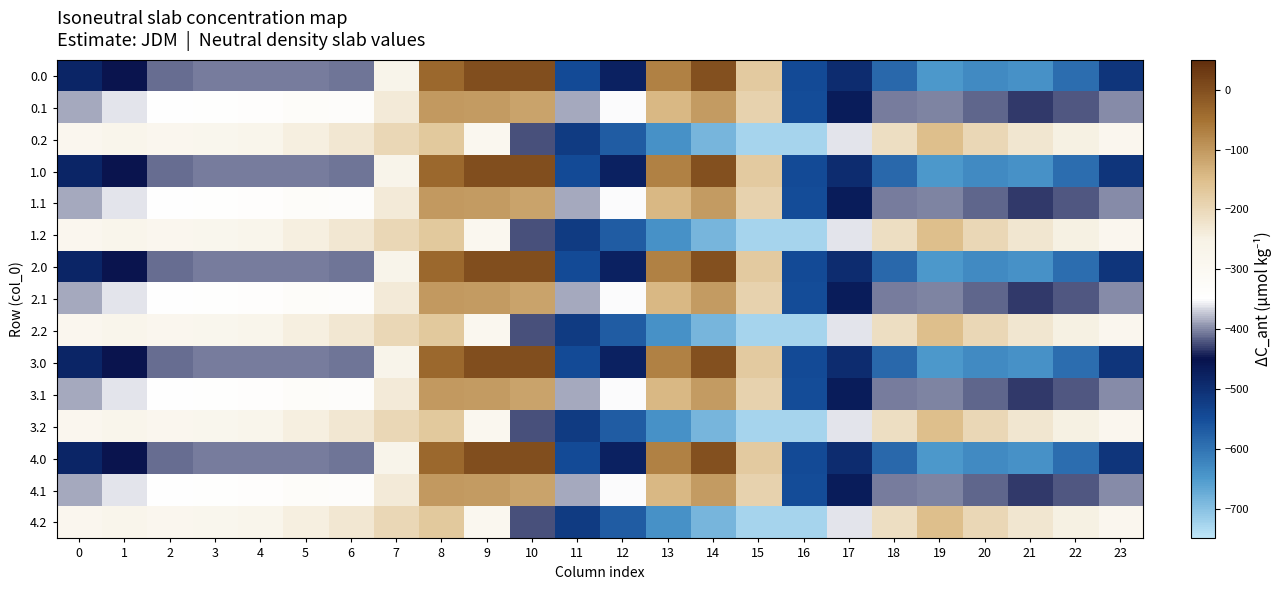

List the series in order of their peak value, lowest first.

0.2, 1.2, 2.2, 3.2, 4.2, 0.1, 1.1, 2.1, 3.1, 4.1, 0.0, 1.0, 2.0, 3.0, 4.0